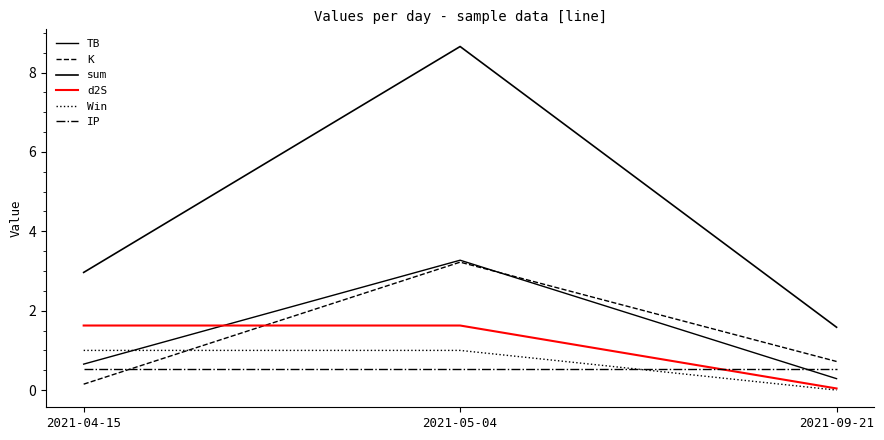

How many lines are shown in the chart?

6